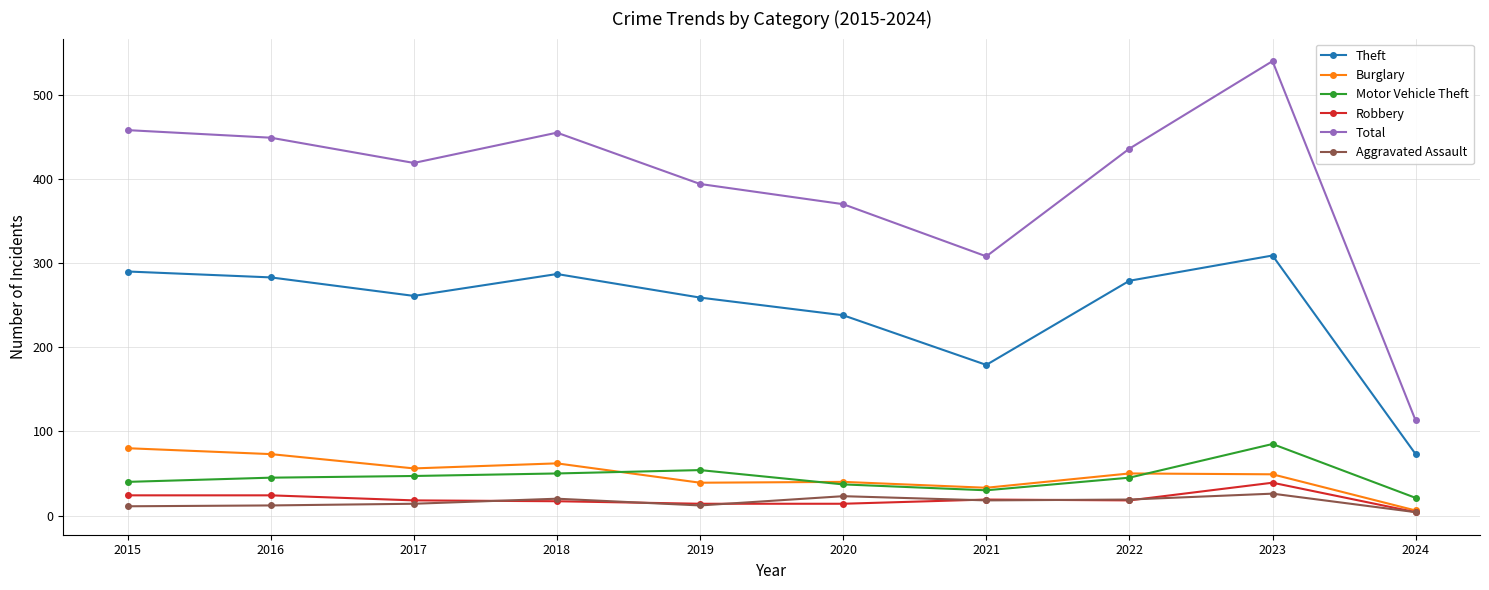

Rank the series by their maximum value, from highest to lowest.

Total, Theft, Motor Vehicle Theft, Burglary, Robbery, Aggravated Assault